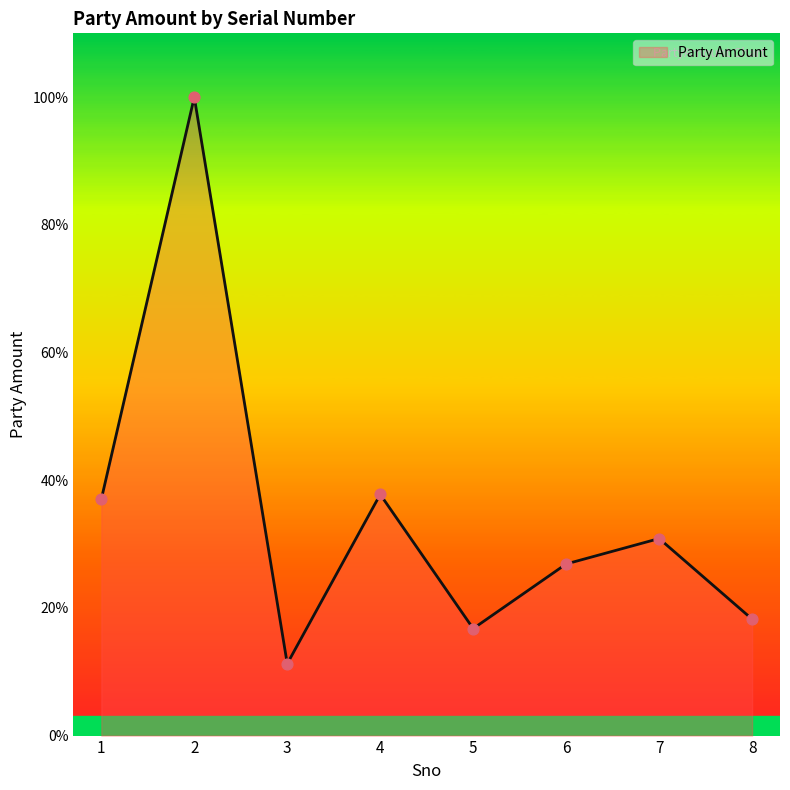

Is this an area chart (filled region under the line)?

Yes